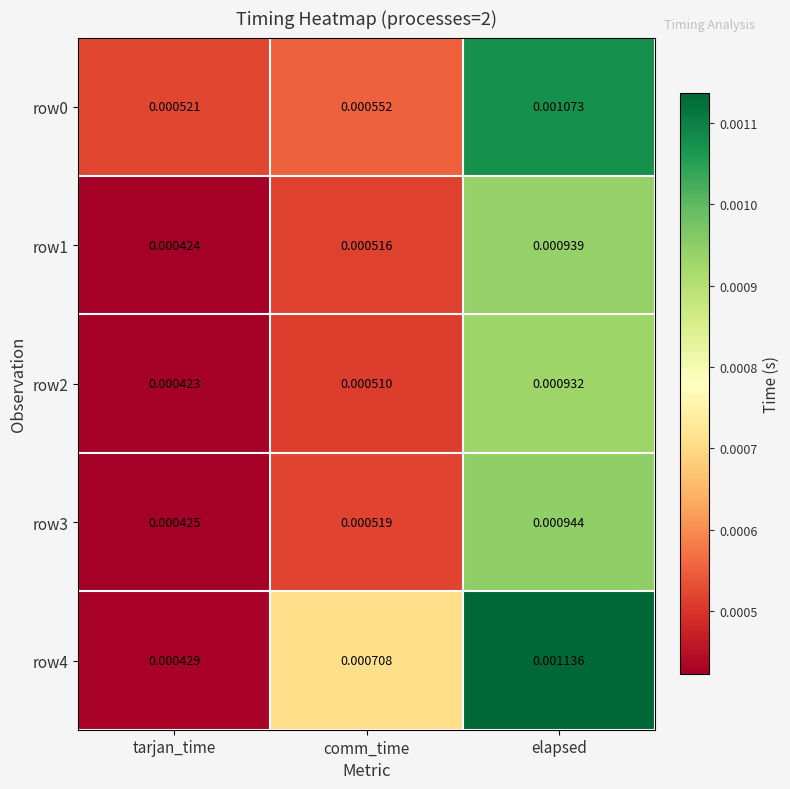

Is the value of row2 at comm_time greater than the value of row3 at elapsed?

No